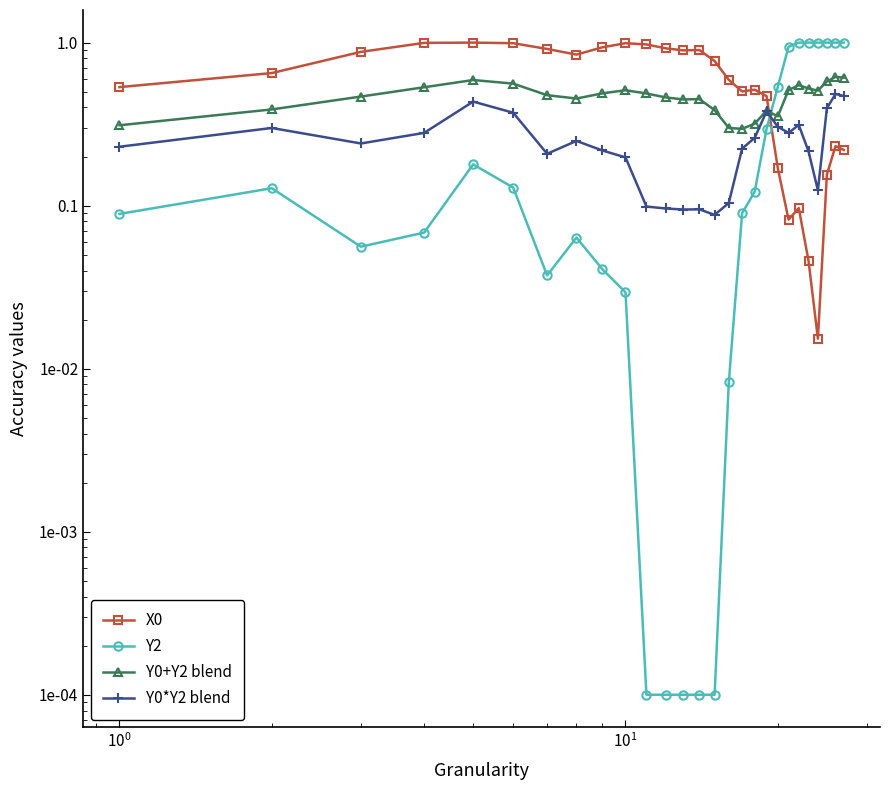

Rank the series by their average value, from highest to lowest.

X0, Y0+Y2 blend, Y2, Y0*Y2 blend